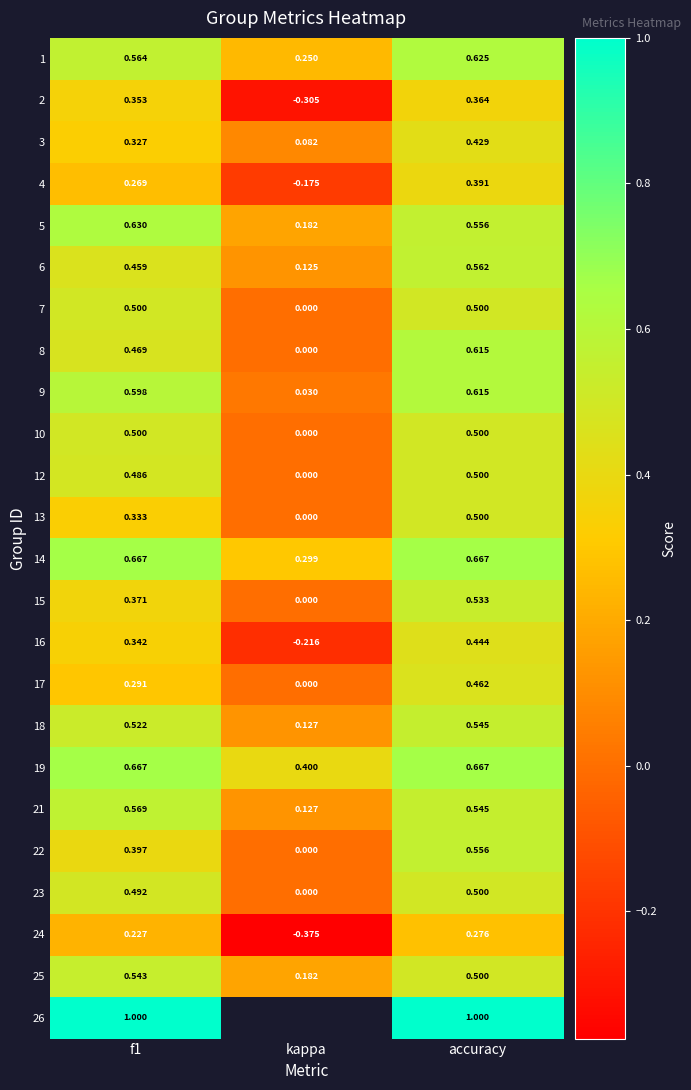

How many distinct data groups are displayed?

24